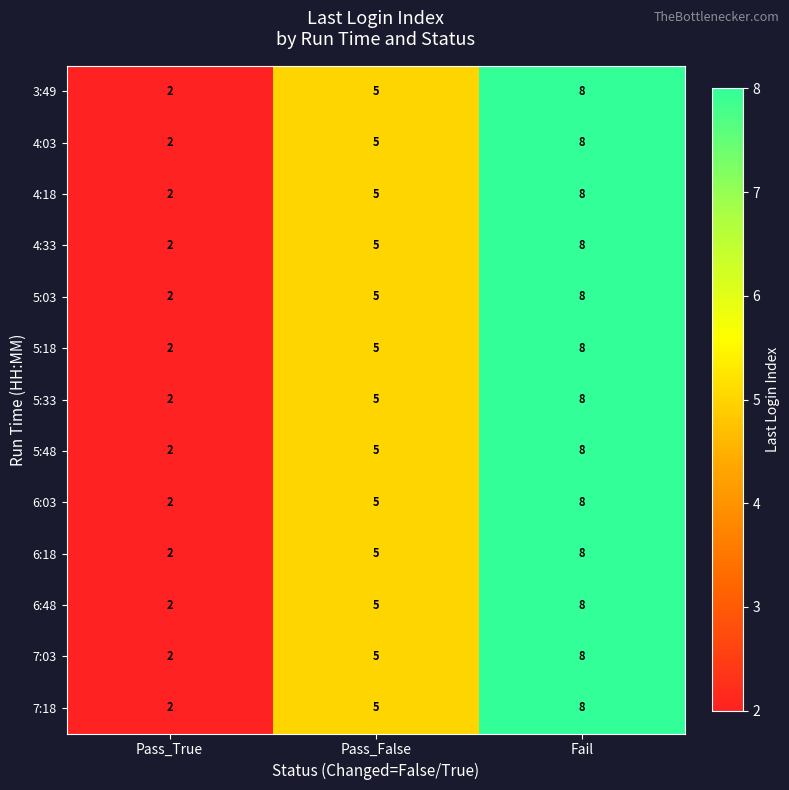

At which category is the sum across all series the highest?

Fail